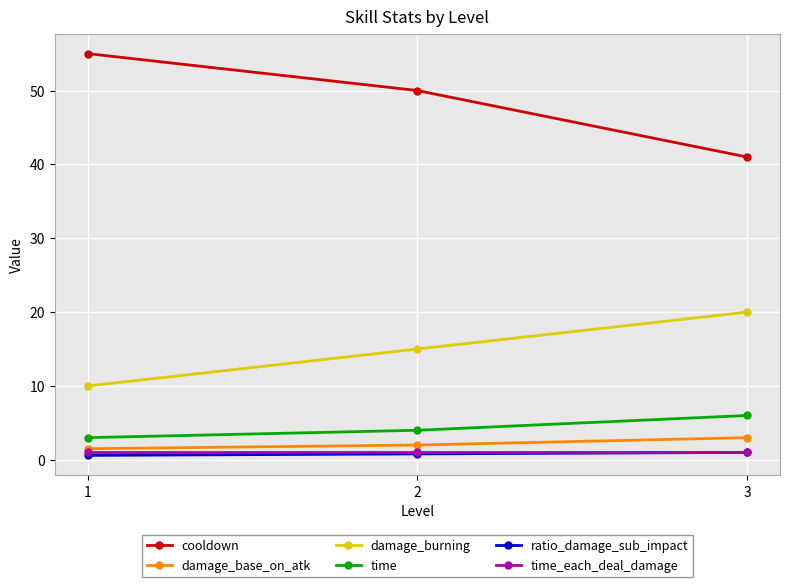

At how many categories does at least one series exceed 51?

1